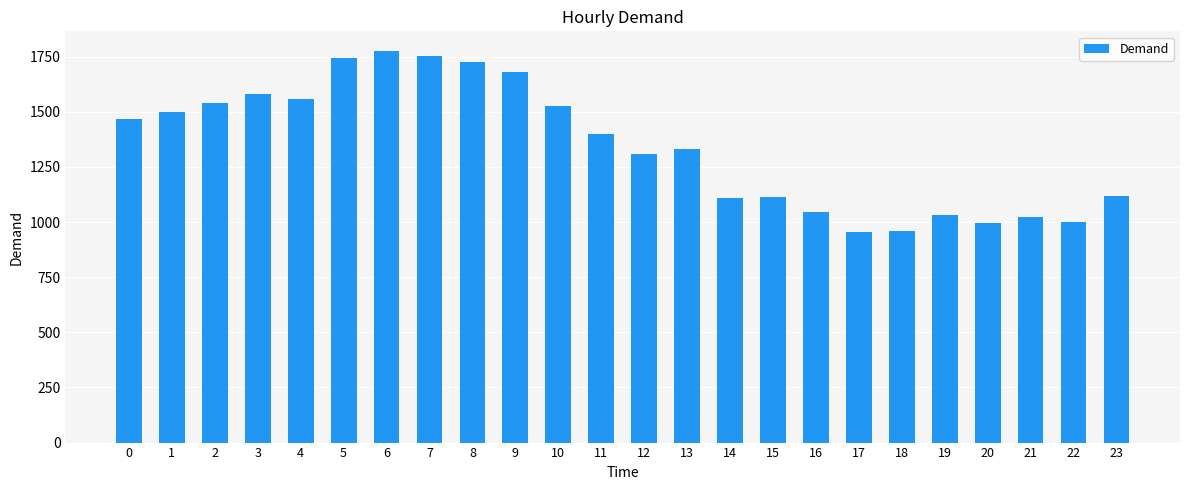

At which category does the chart reach its peak across all series?

6